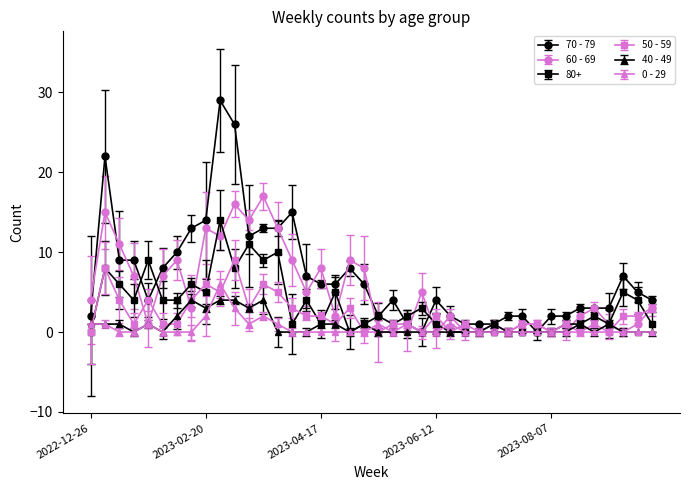

What is the maximum value shown in the chart?

29